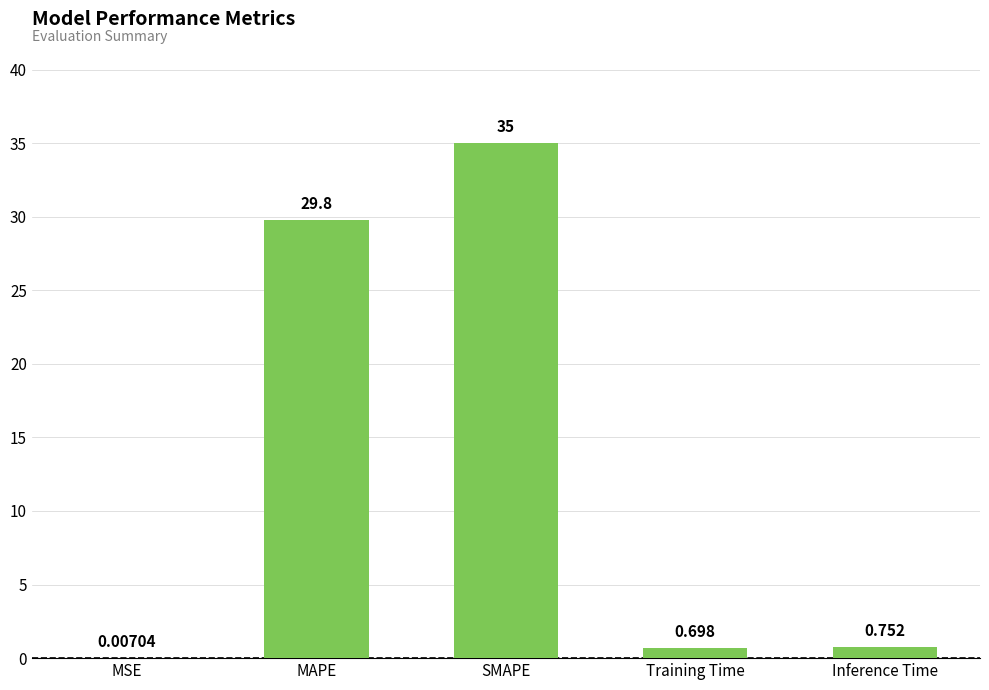

Which label corresponds to the largest value in the chart?

SMAPE